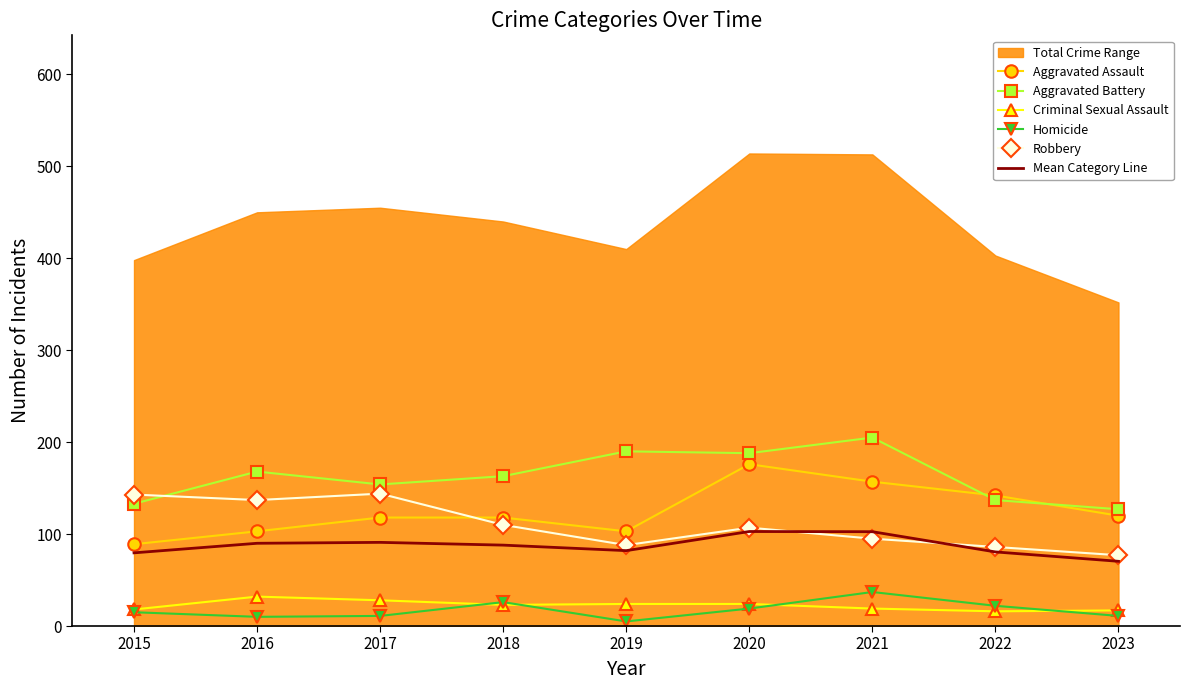

In Robbery, how many points are lower than both neighbors (excluding endpoints)?

2